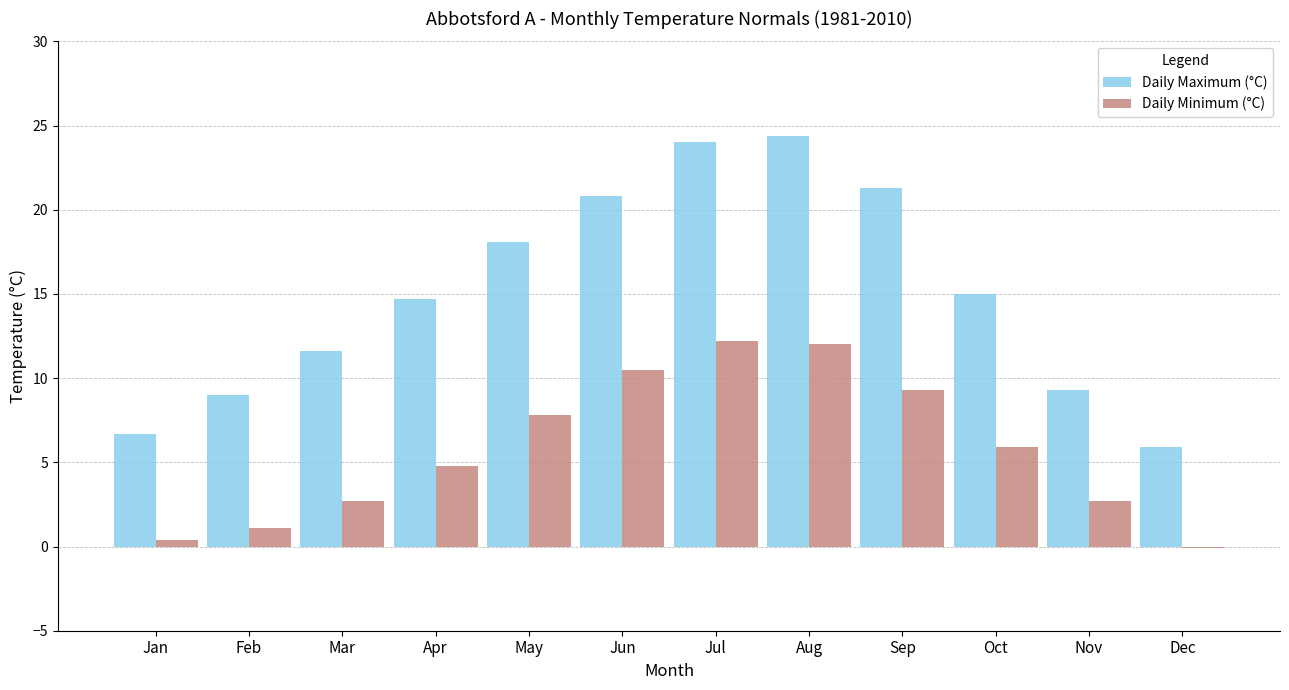

What is the maximum value shown in the chart?

24.4